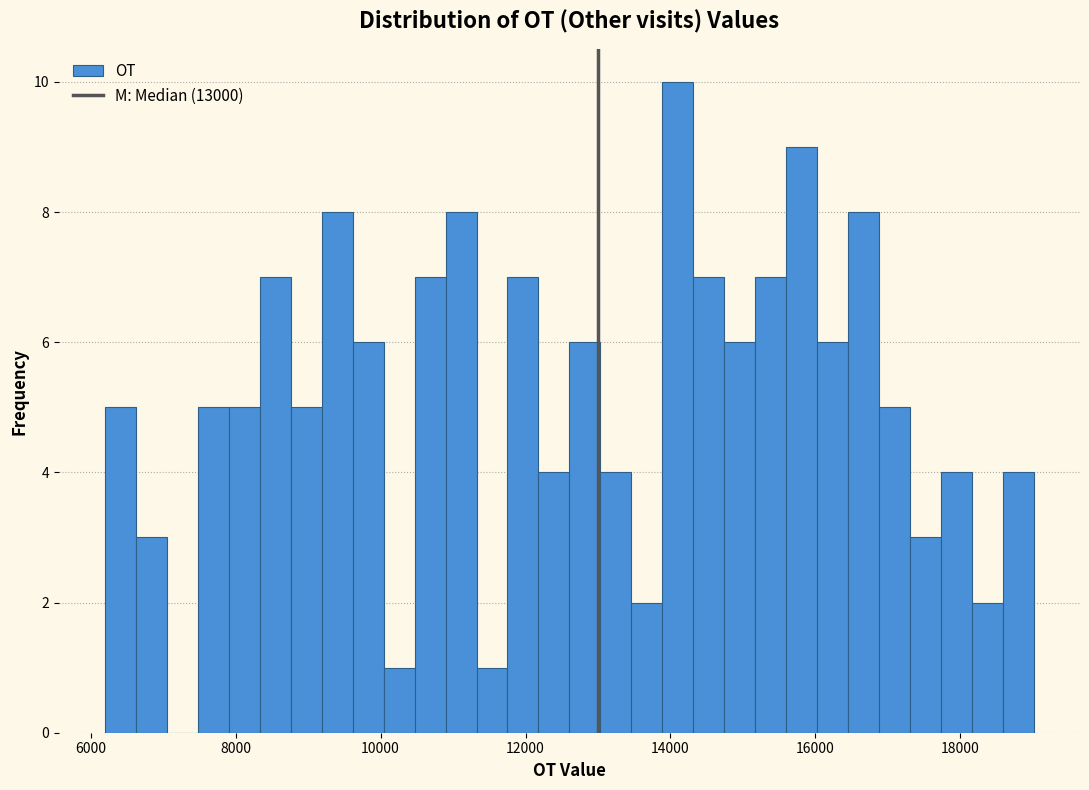

Read against the x-axis, roughly where is the centre of the tallest bar?

14200